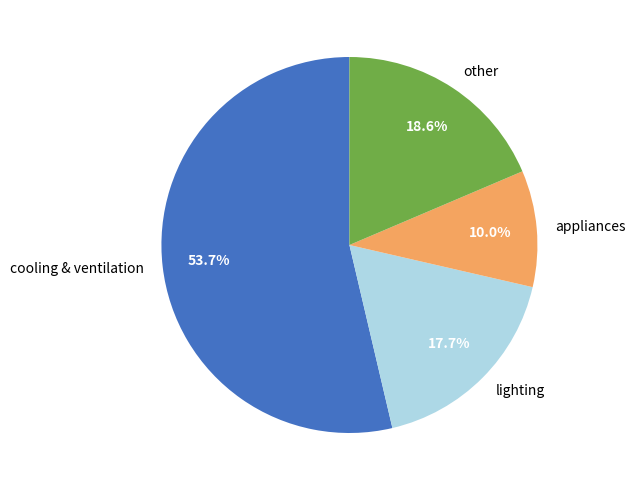

Which has a higher value, lighting or appliances?

lighting